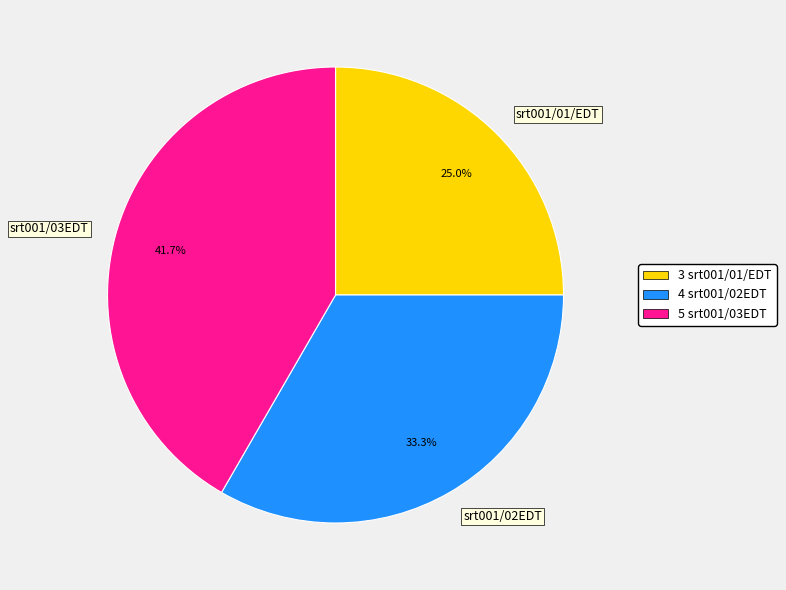

The srt001/01/EDT slice represents 25% of the pie. True or false?

True